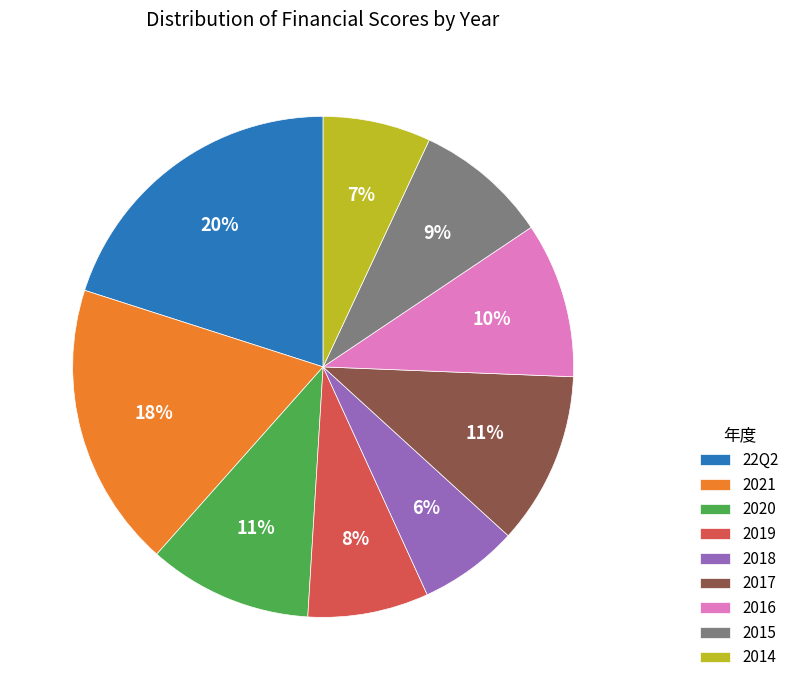

To the nearest percent, what percentage of the pie is 2019?

8%